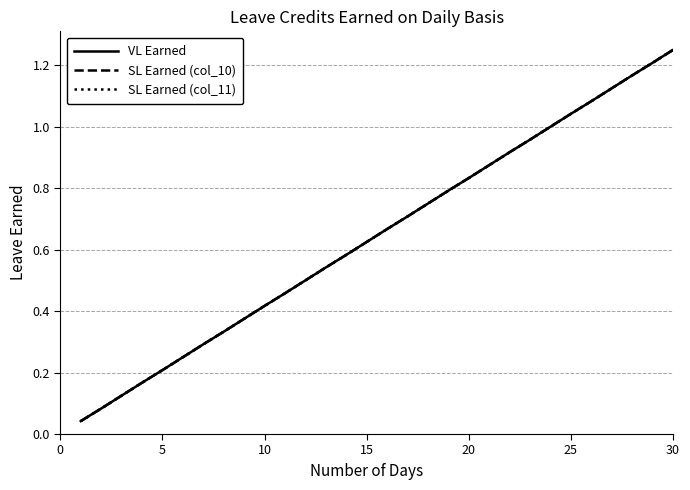

Is this an area chart (filled region under the line)?

No